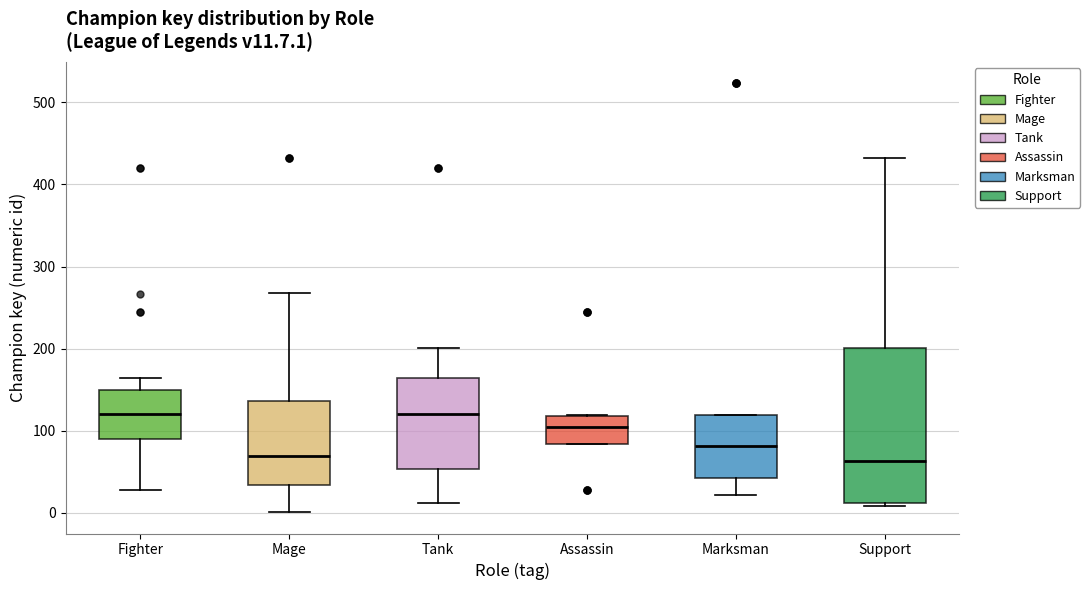

Comparing the boxes themselves (not the whiskers), which one is the tallest?

Support